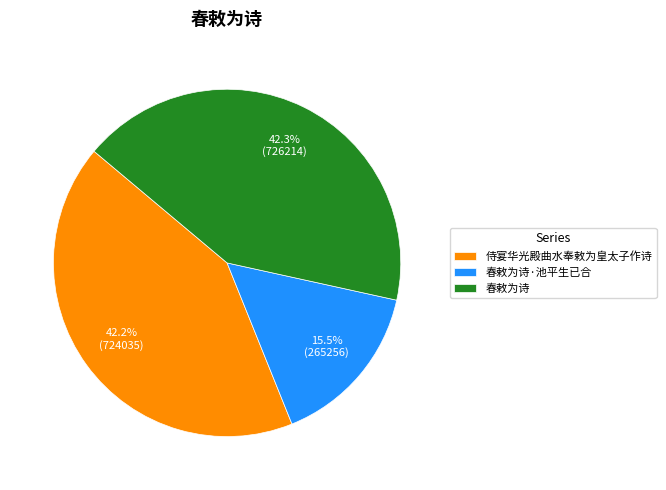

What percentage is the 侍宴华光殿曲水奉敕为皇太子作诗 slice, to the nearest percent?

42%